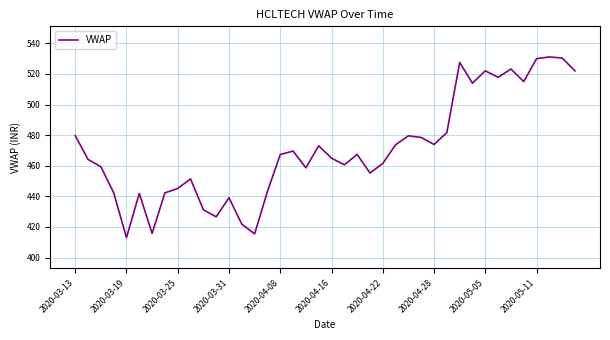

What is the difference between the second highest and minimum values?

117.4